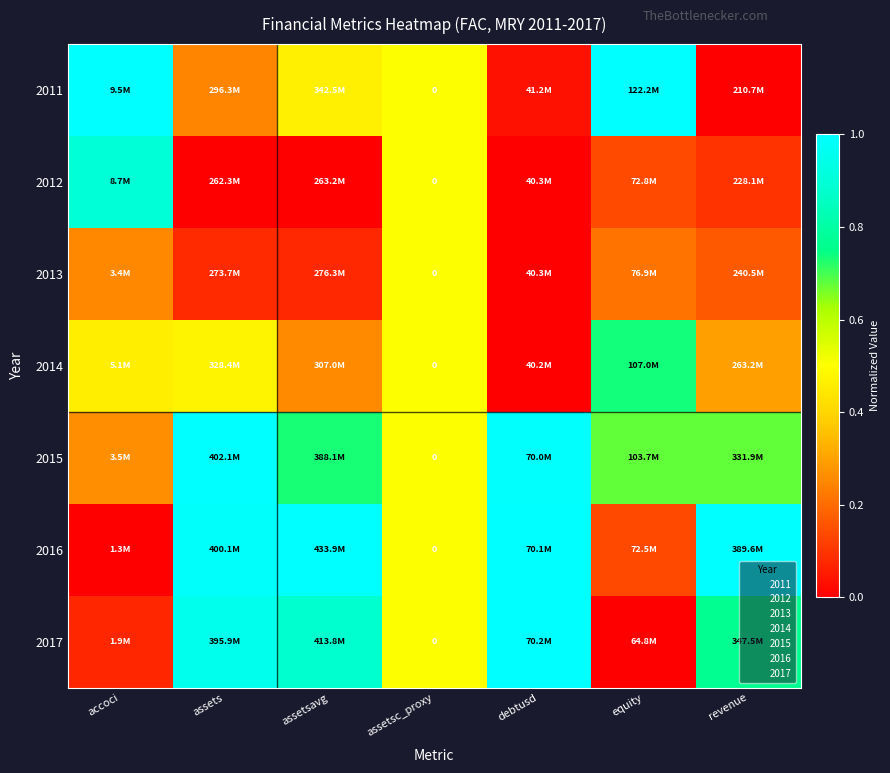

How many data points in 2017 are above 0?

6